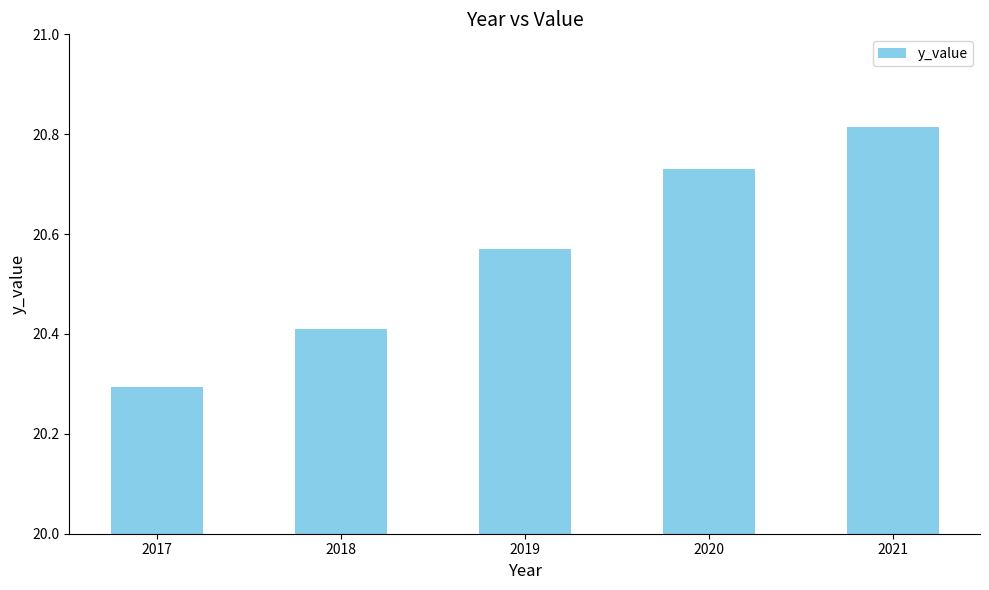

List the labels in order of value, smallest first.

2017, 2018, 2019, 2020, 2021